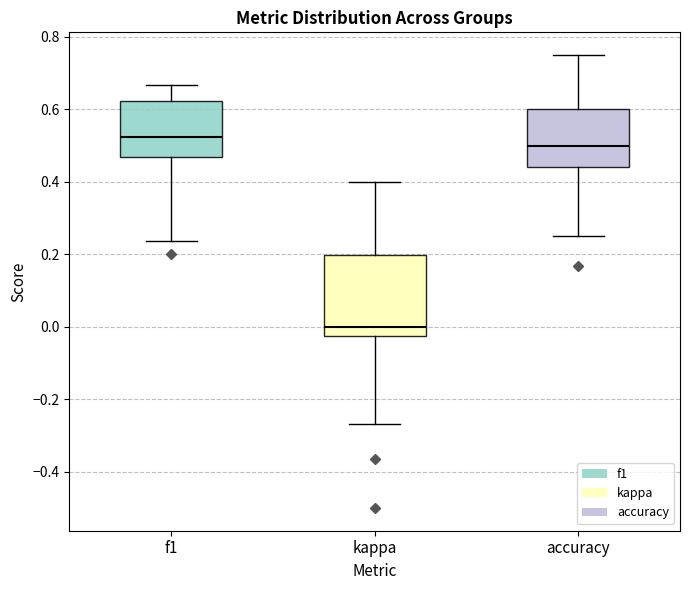

Where is the upper edge of the box for kappa on the y-axis? The values are not printed on the chart, so give them approximately, as read against the axis.

0.20